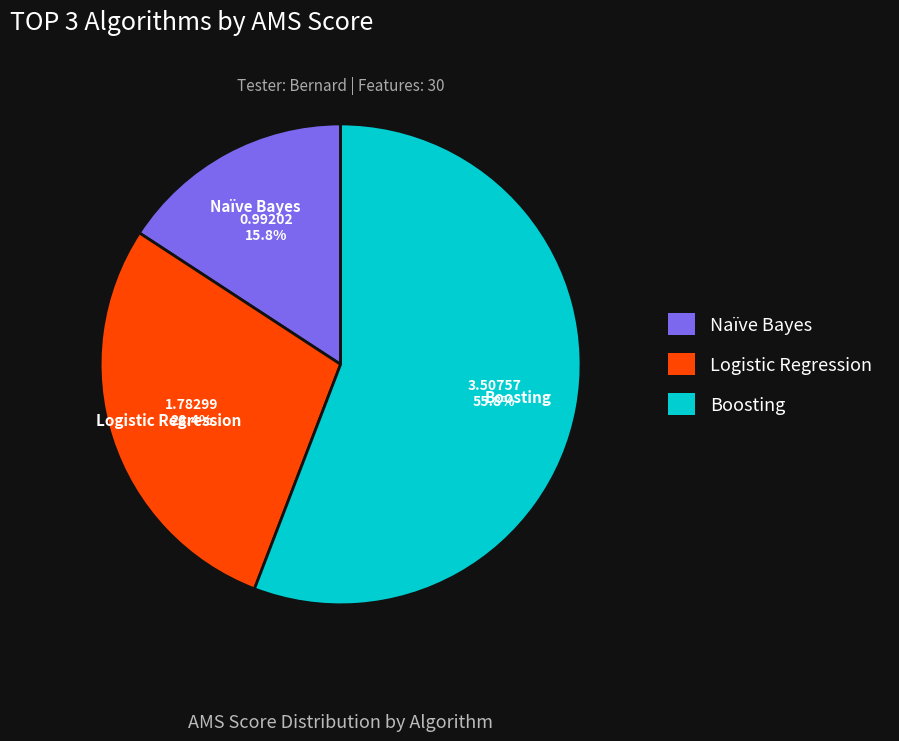

What is the ratio of the value at Naïve Bayes to the value at Boosting?

0.3